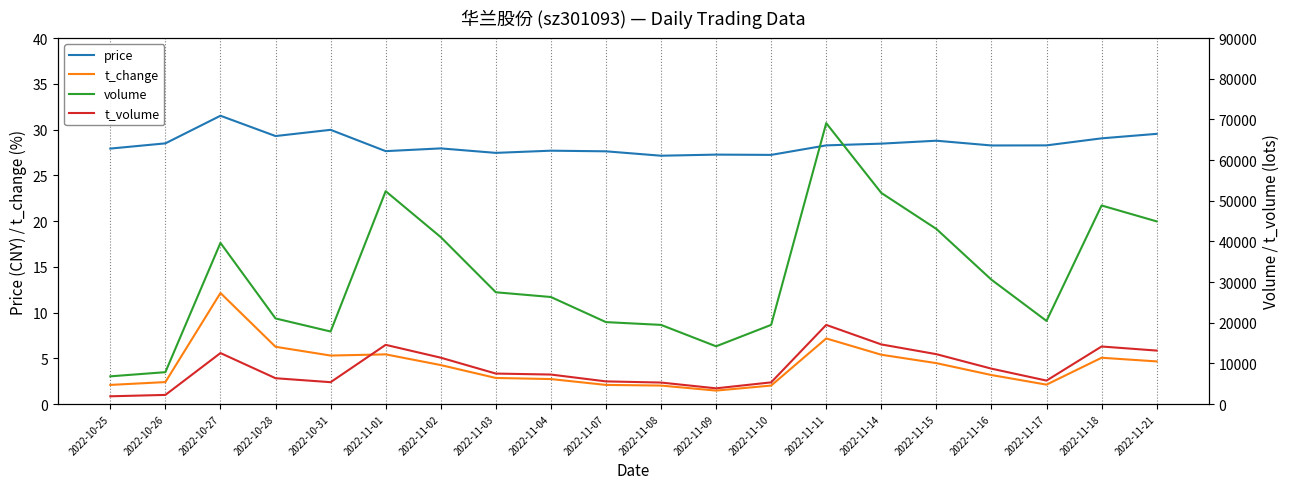

Read the price value at 2022-11-02.

27.9